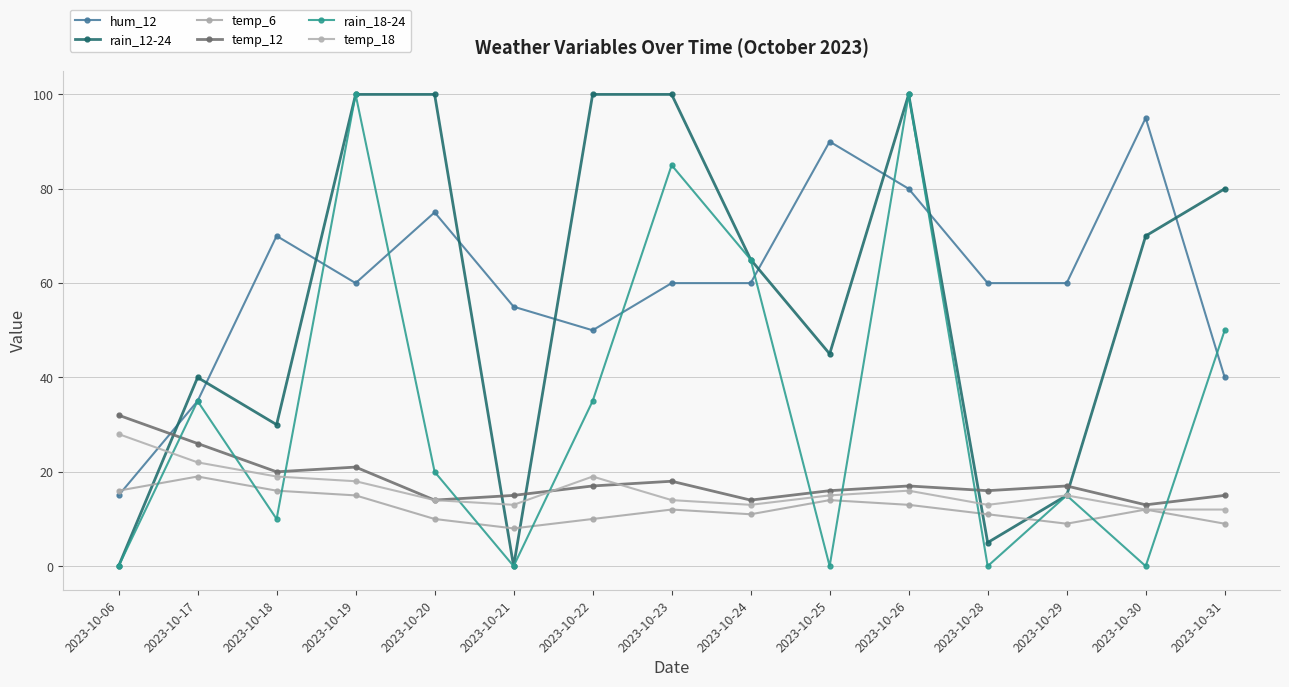

Count the number of data series in this chart.

6